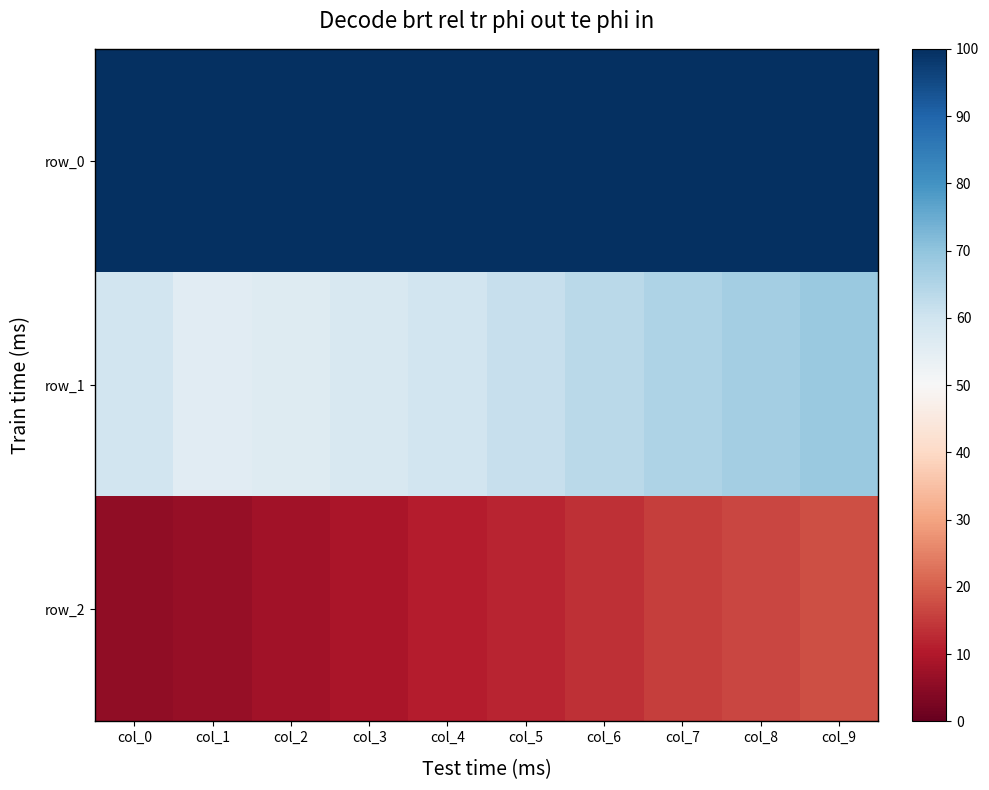

Which category has the highest value across all series?

col_0